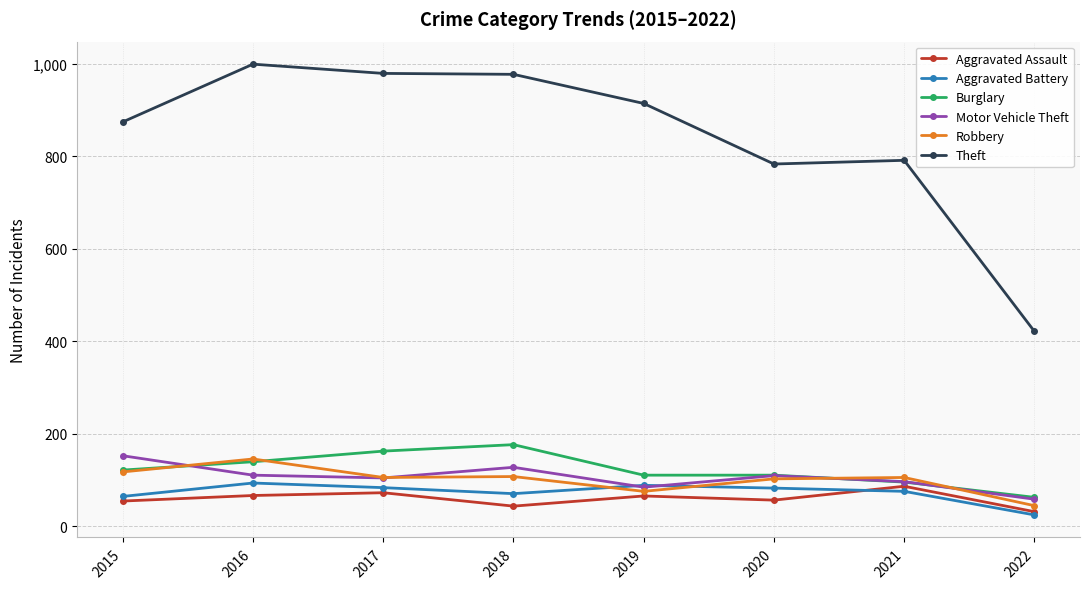

Which series has the widest spread of values?

Theft